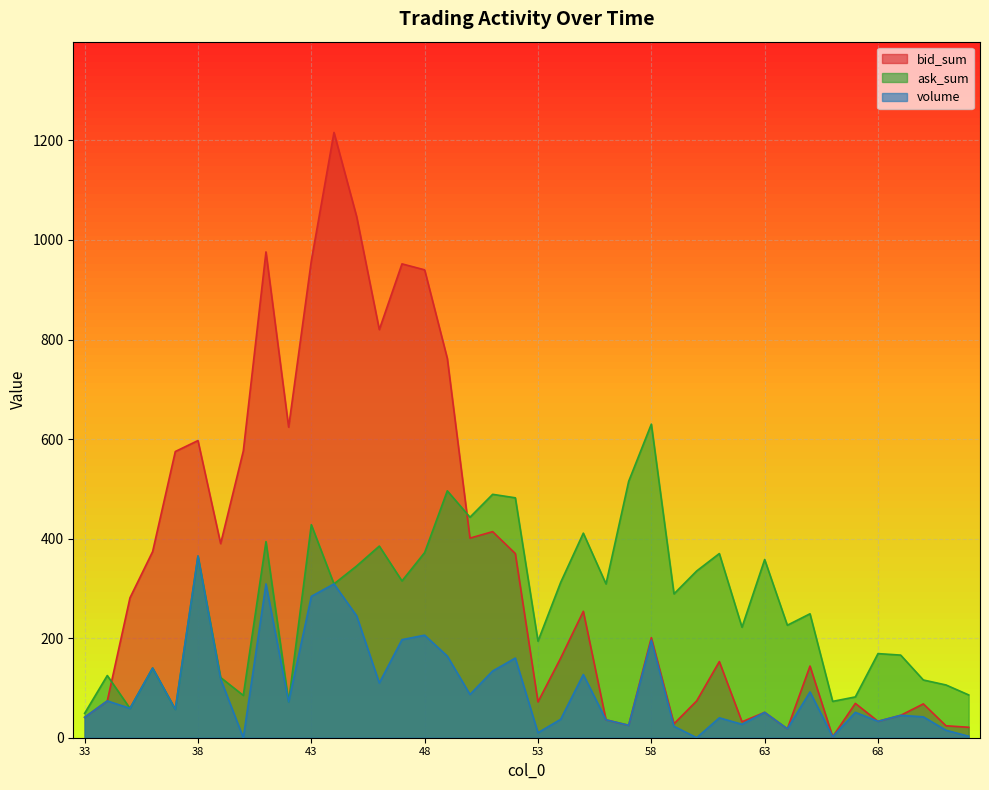

What is the total value across all series at 61?

563